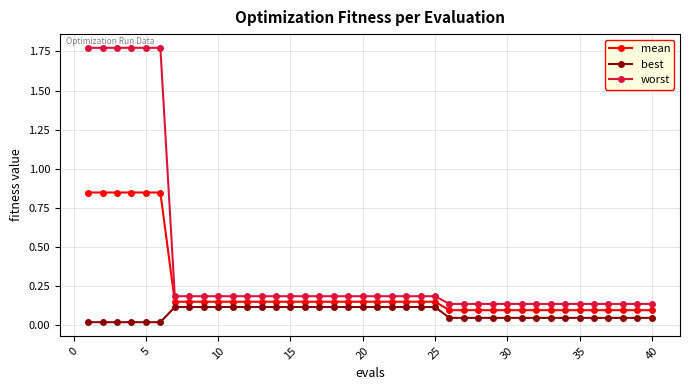

List the series in order of their peak value, highest first.

worst, mean, best